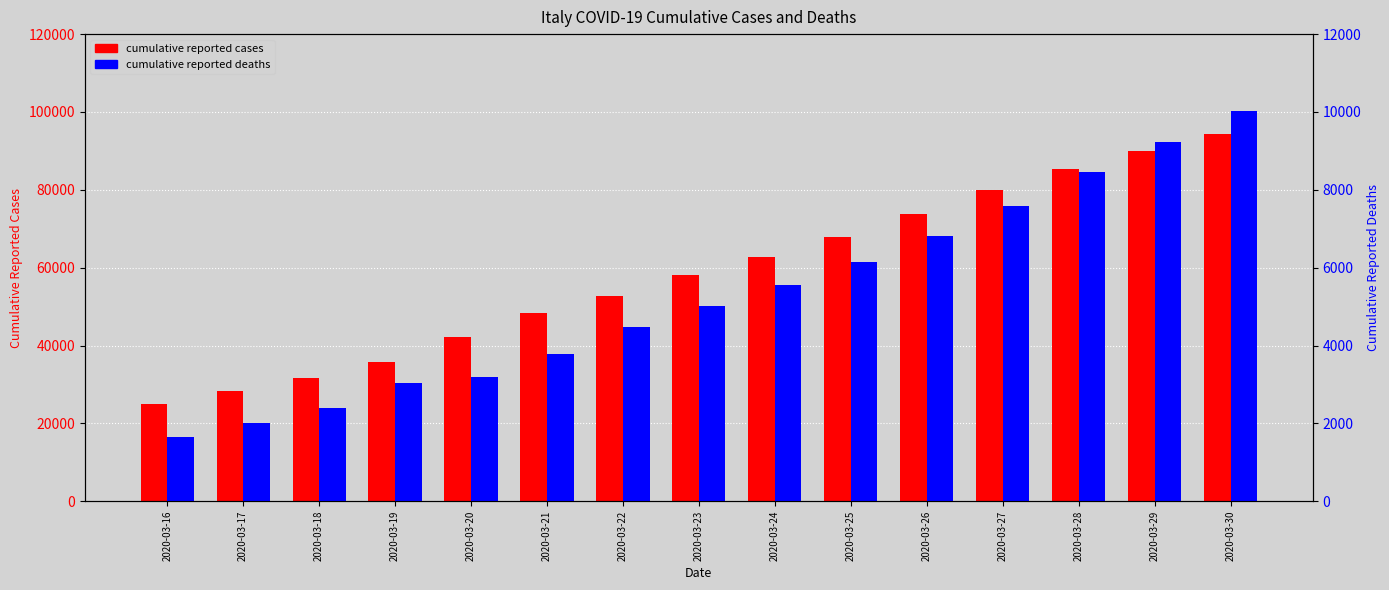

At 2020-03-18, list the series in order from smallest to largest.

cumulative reported deaths, cumulative reported cases